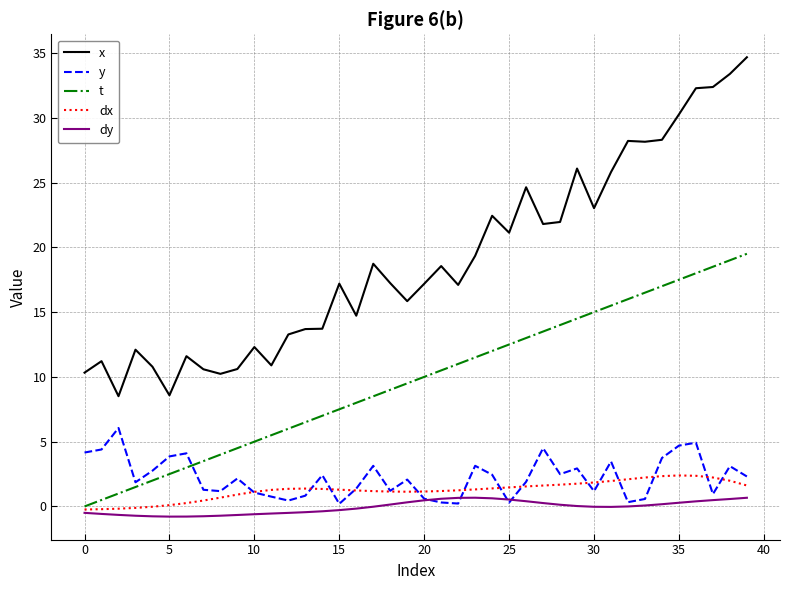

What is the minimum value for dy?

-0.8